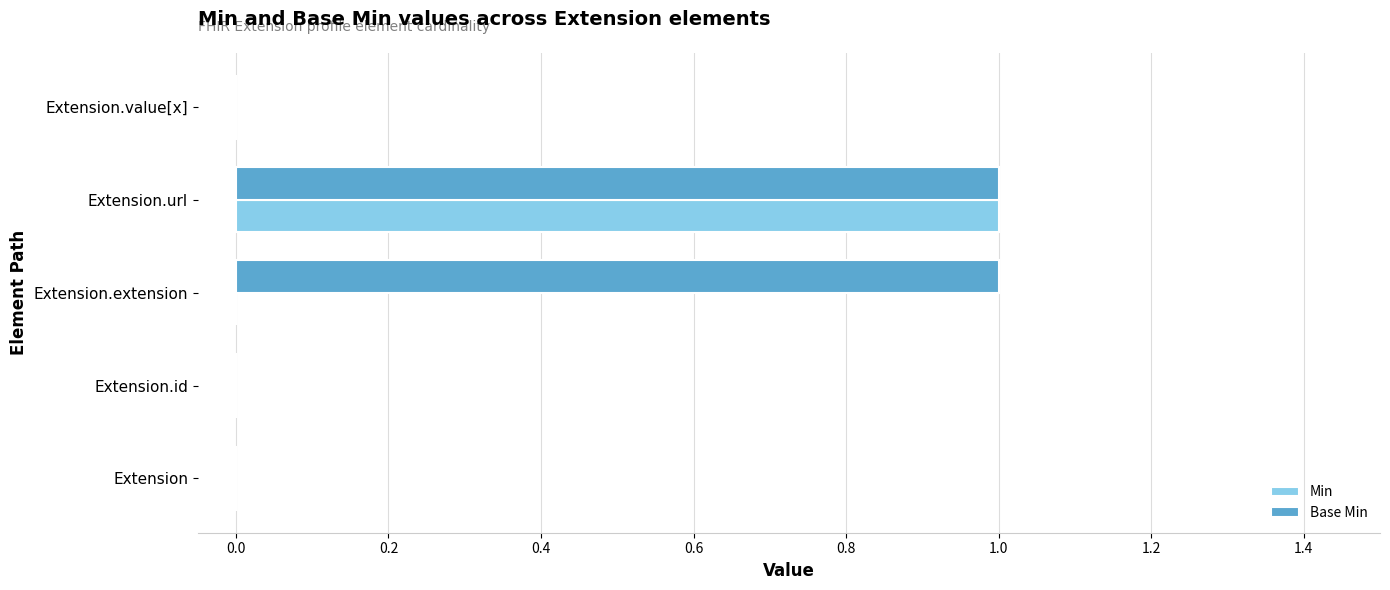

The value of Base Min at Extension.id is 1. True or false?

False